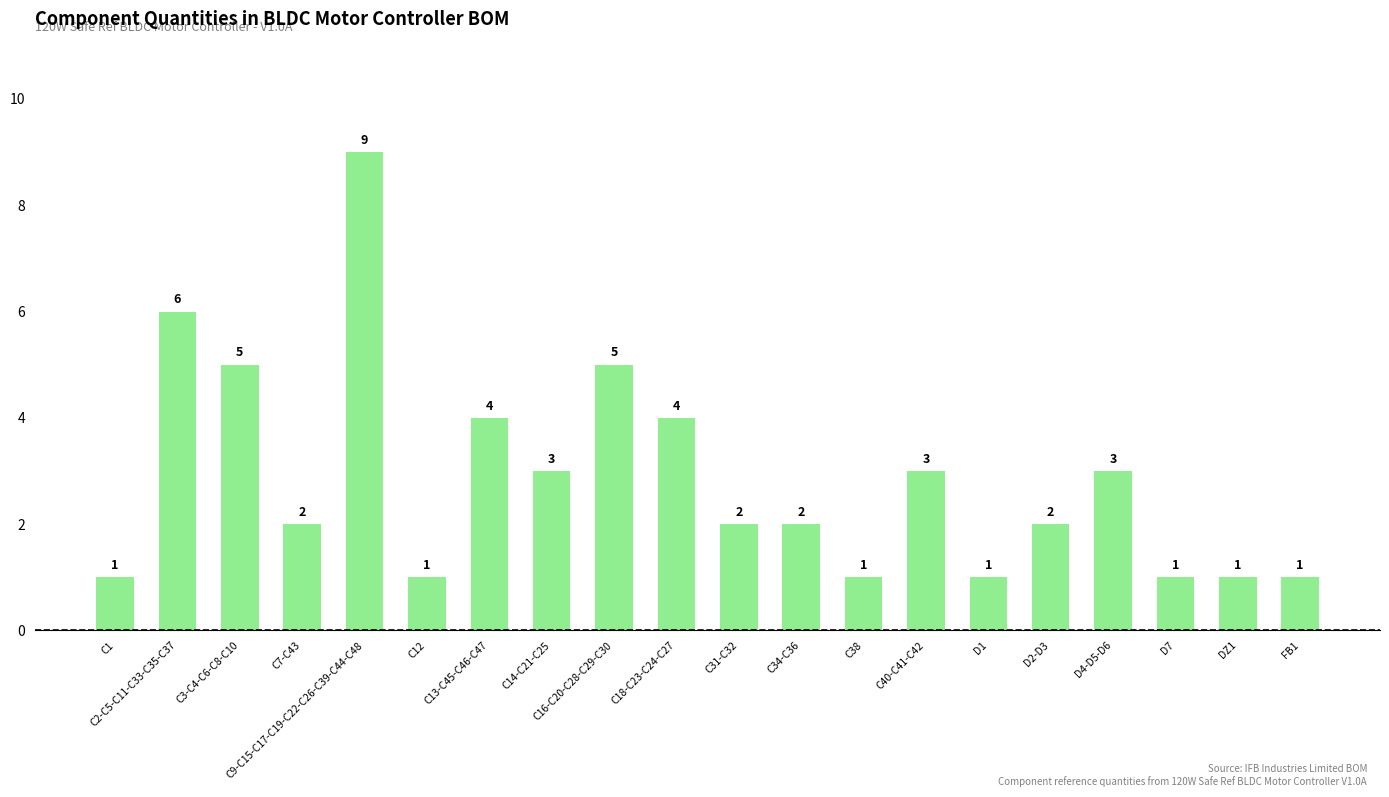

Reading right to left, transcribe all the data shown in this chart.

1	1	1	3	2	1	3	1	2	2	4	5	3	4	1	9	2	5	6	1